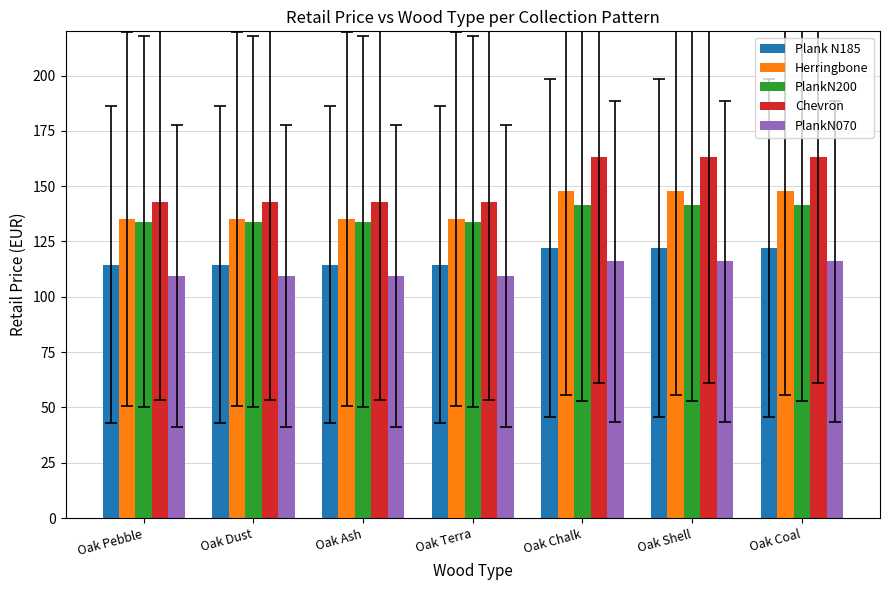

Is it true that PlankN200 equals 39.6 at Oak Ash?

False